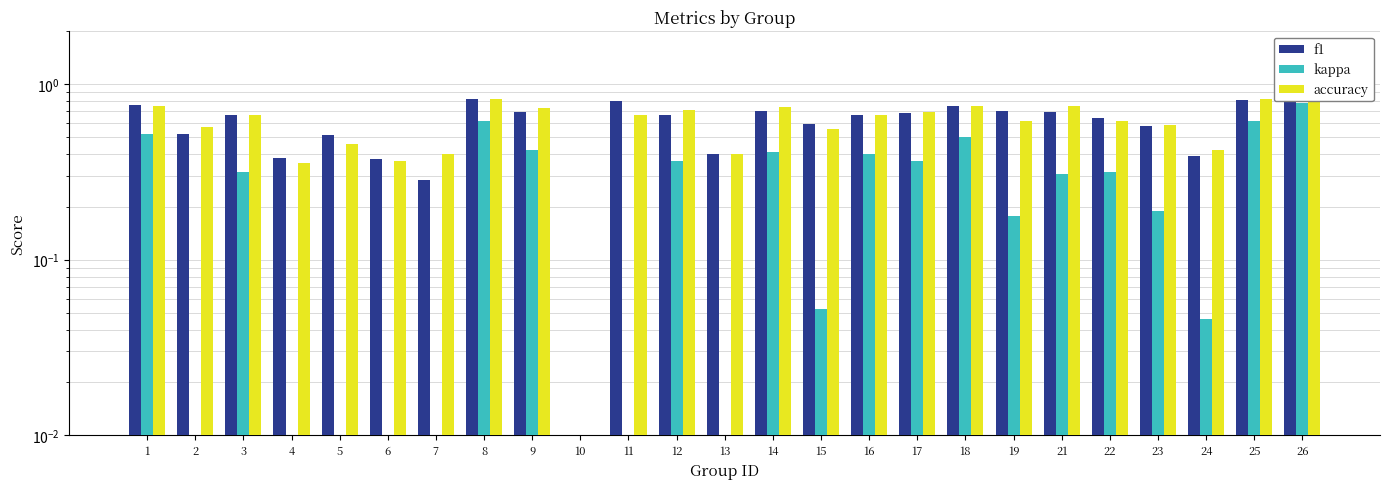

How many data points does each series have?

25